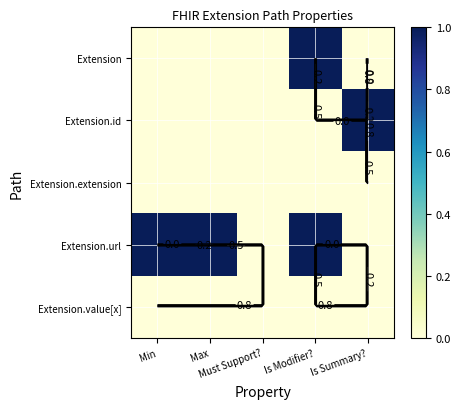

Is the value of Extension.extension at Min greater than the value of Extension.id at Must Support??

No